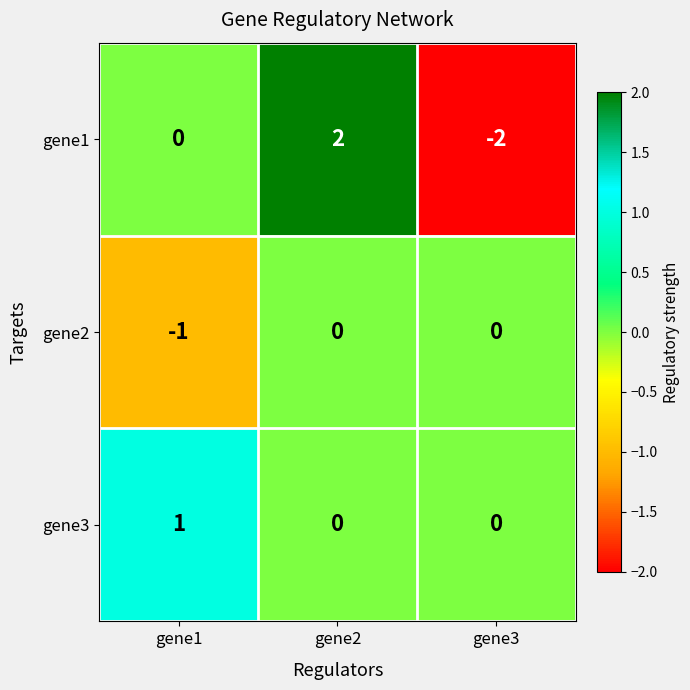

List the series in order of their peak value, highest first.

gene1, gene3, gene2